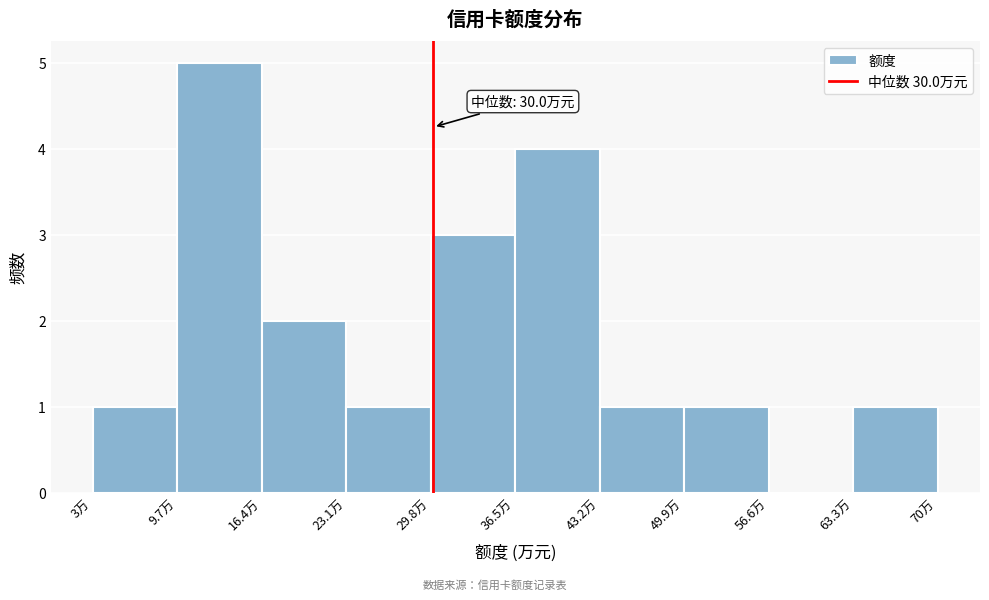

Which range on the x-axis has the tallest bar?

9.7 to 16.4